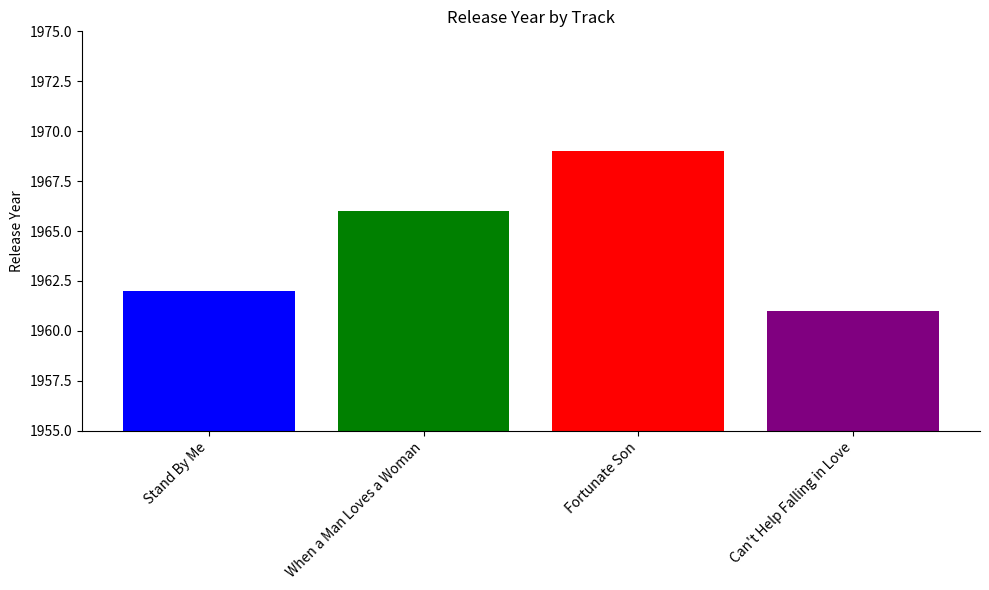

Approximately how many times larger is the value at Can't Help Falling in Love compared to Fortunate Son?

1.0